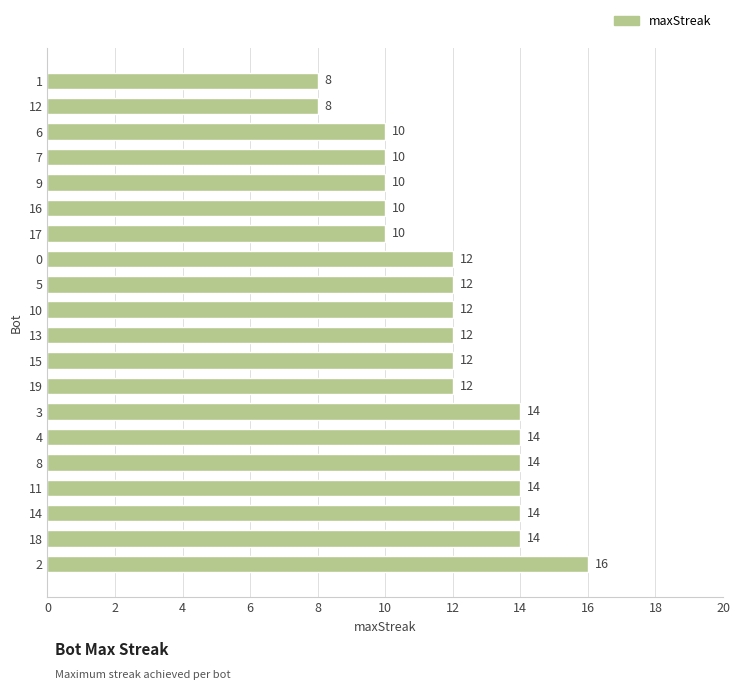

What is the approximate value at 17?

10